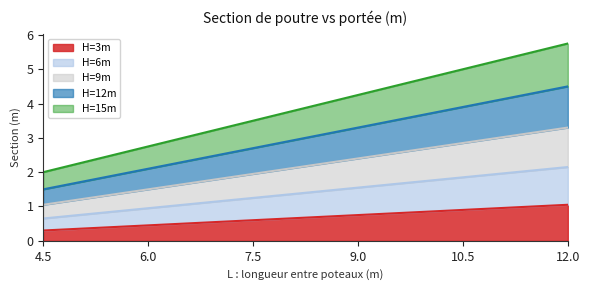

At which label does H=3m reach its minimum?

4.5